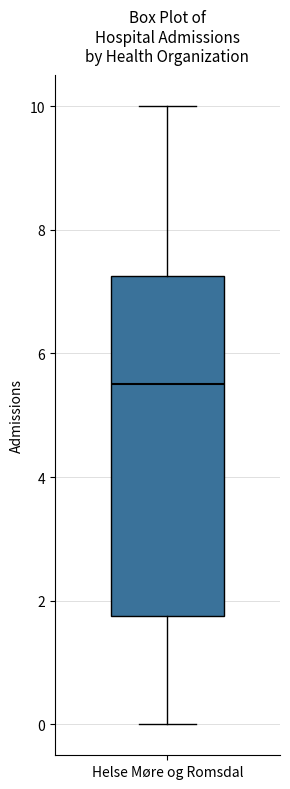

Where does the upper whisker of the box for Helse Møre og Romsdal end on the y-axis? The values are not printed on the chart, so give them approximately, as read against the axis.

10.0